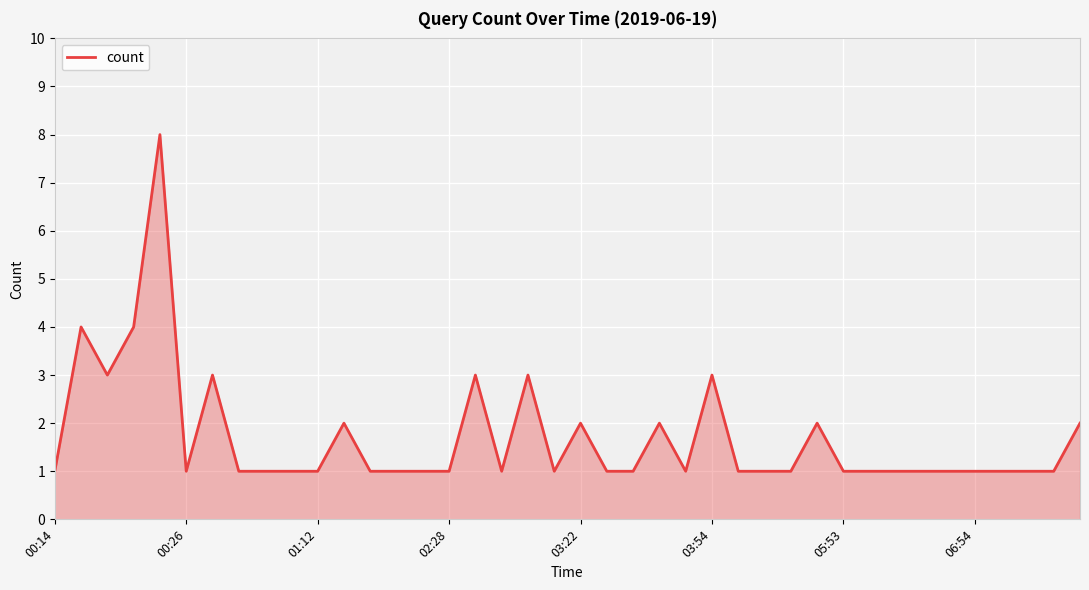

True or false: the data has more than 0 interior local peaks.

True